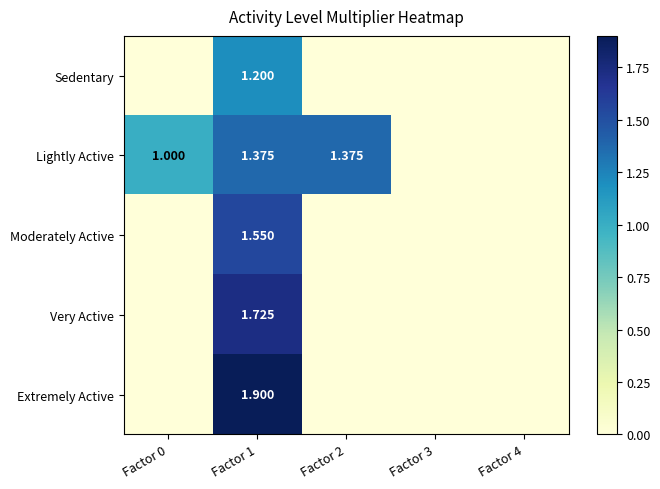

The value of Lightly Active at Factor 0 is 1.6. True or false?

False